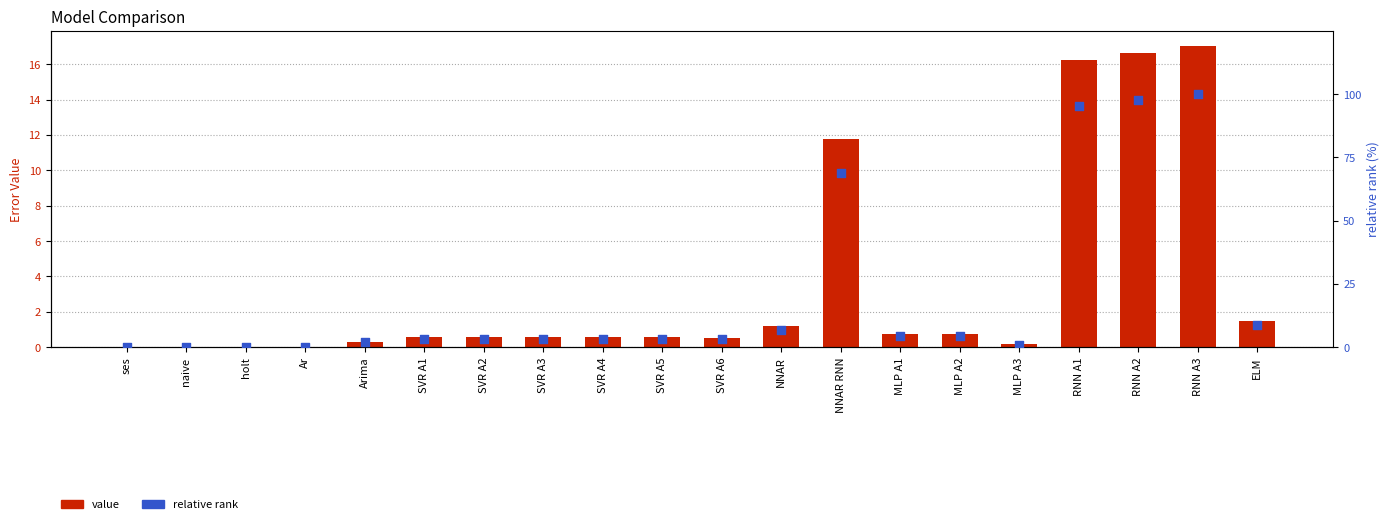

At which category is the sum across all series the highest?

RNN A3